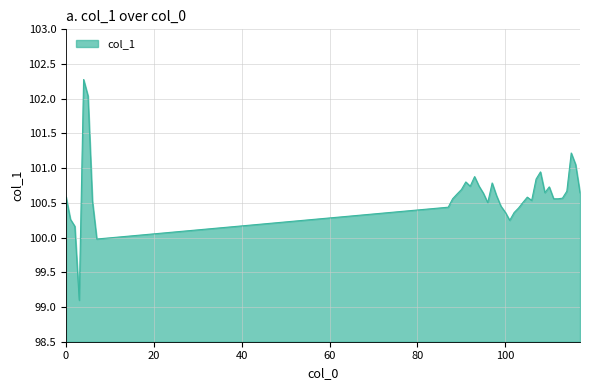

What is the difference between the maximum and minimum values?

3.2